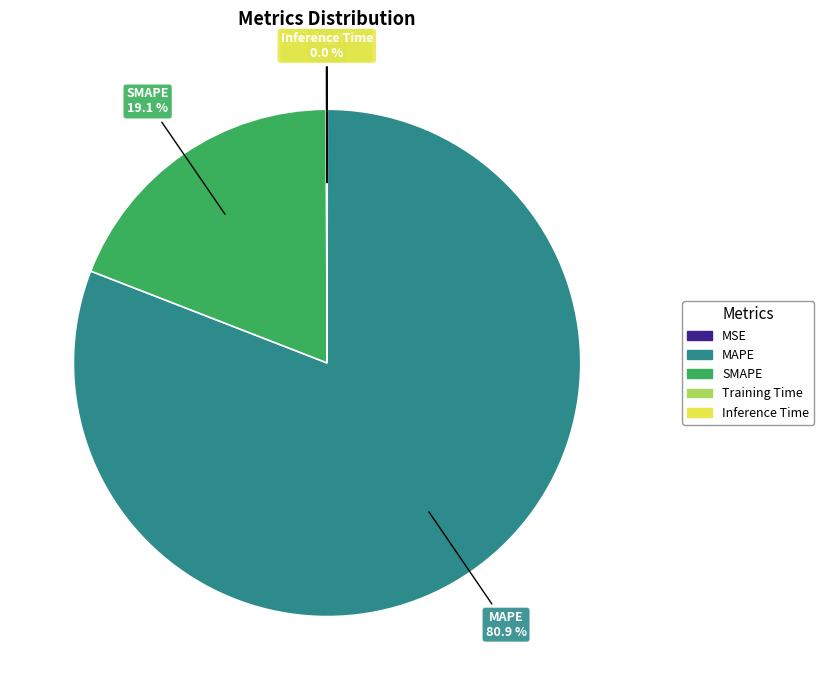

Which slice is the largest?

MAPE